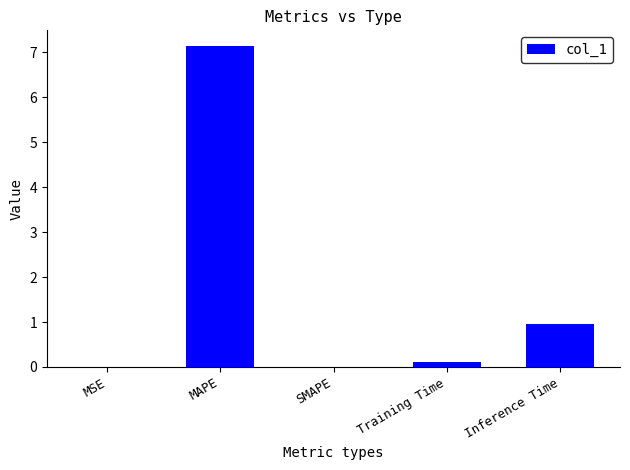

Which category has the highest value across all series?

MAPE